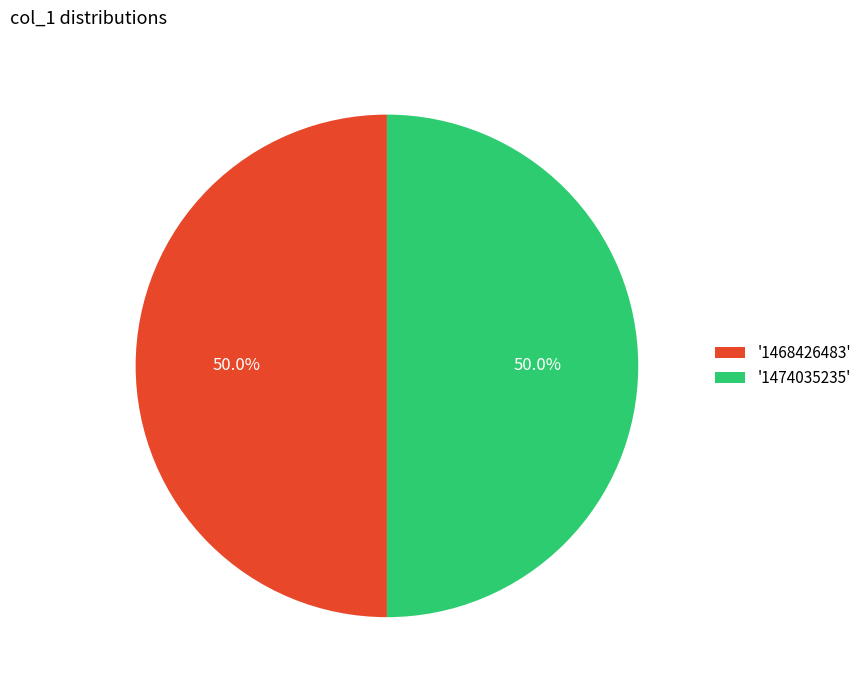

Count the number of slices in the pie.

2